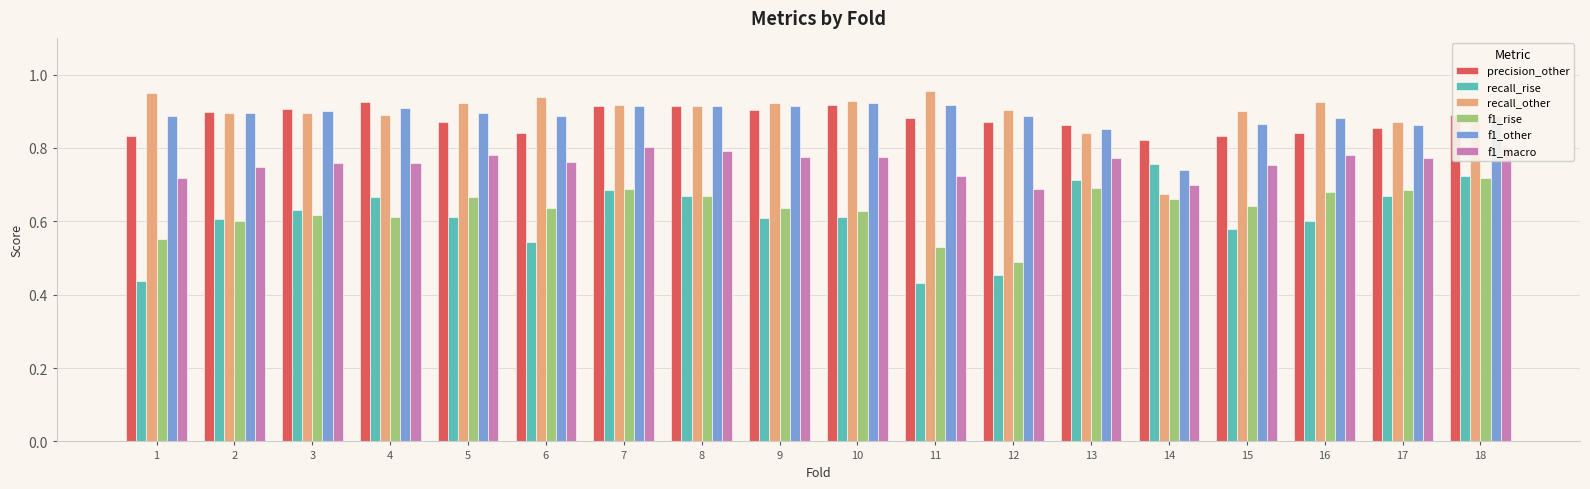

Is the value of precision_other at 1 greater than the value of recall_rise at 11?

Yes